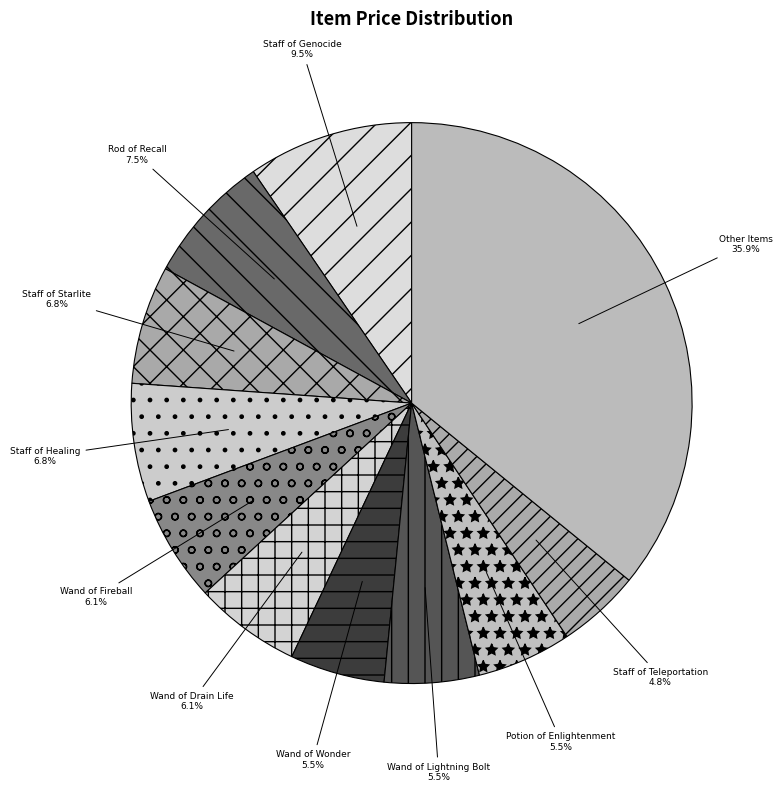

Does Wand of Wonder represent more than half of the total?

No